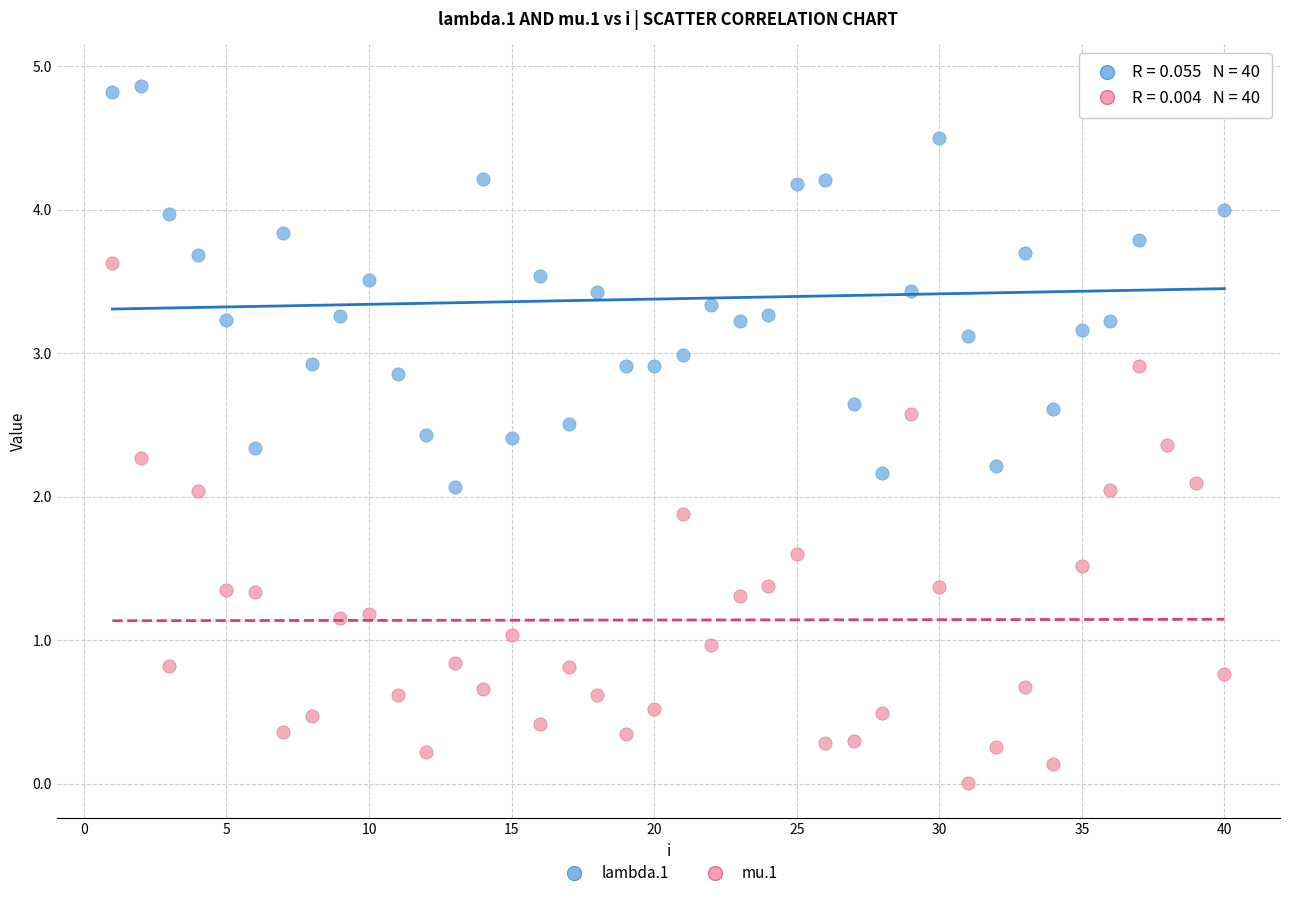

Which series contains the lowest Y value?

mu.1